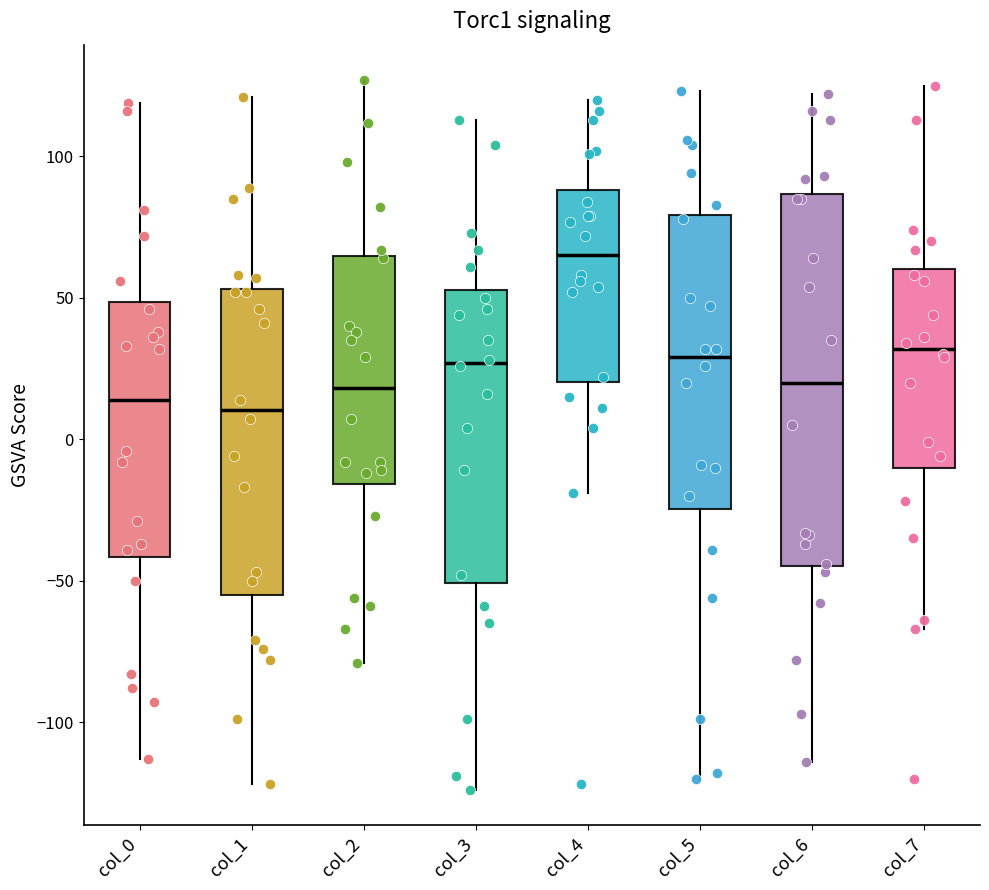

Reading left to right, read every box against the y-axis: the position of its median line, the range the box covers, and the ends of its whiskers. The values are not printed on the chart, so give them approximately, as read against the axis.

col_0: median 15, box -40 to 50, whiskers -115 to 120
col_1: median 10, box -55 to 55, whiskers -120 to 120
col_2: median 20, box -15 to 65, whiskers -80 to 125
col_3: median 25, box -50 to 55, whiskers -125 to 115
col_4: median 65, box 20 to 90, whiskers -20 to 120
col_5: median 30, box -25 to 80, whiskers -120 to 125
col_6: median 20, box -45 to 85, whiskers -115 to 120
col_7: median 30, box -10 to 60, whiskers -65 to 125